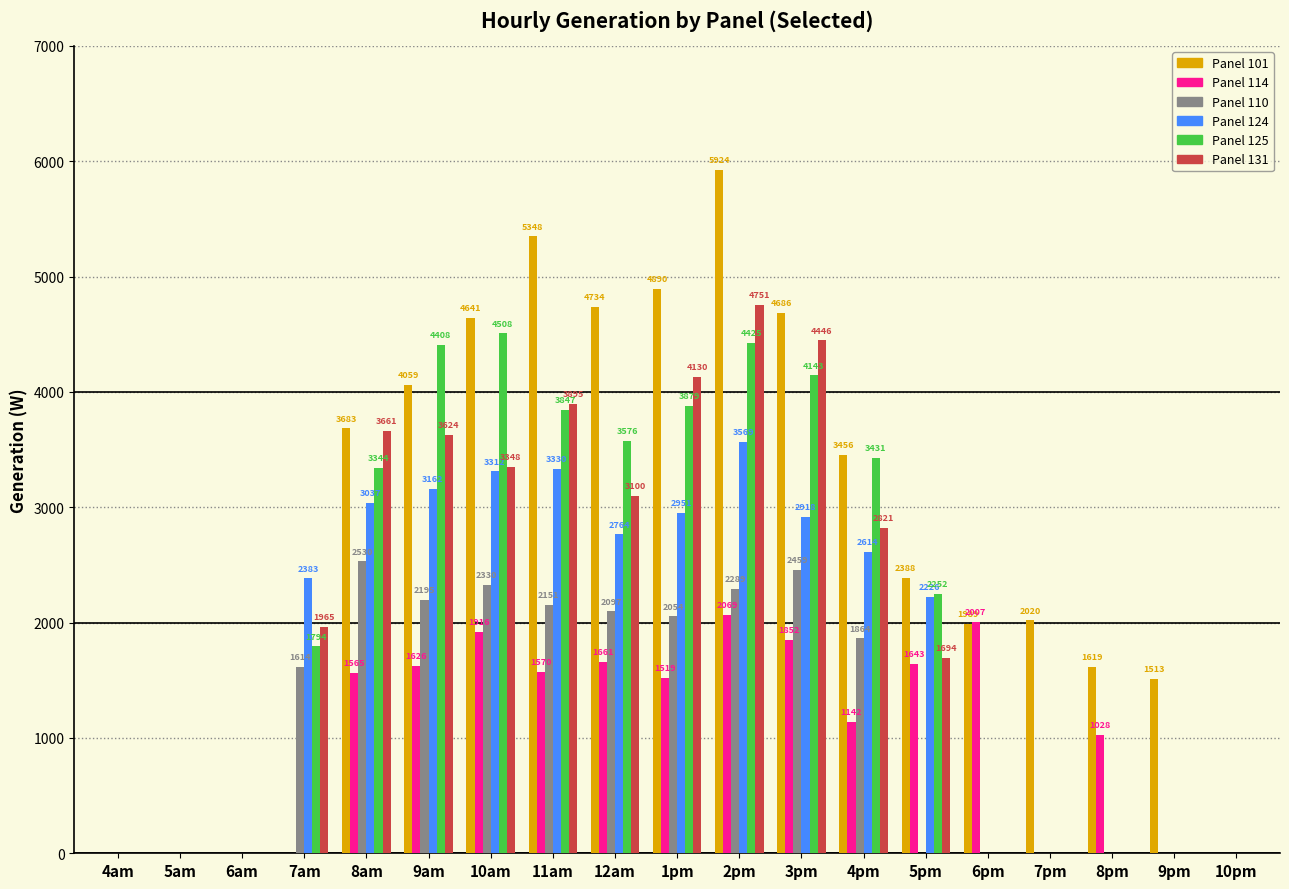

Which label corresponds to the largest value in the chart?

2pm